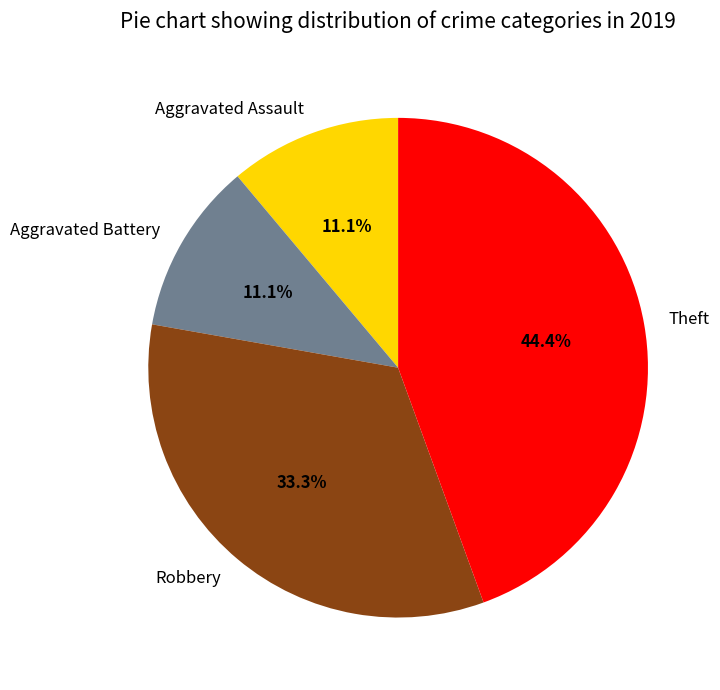

Does Theft represent more than half of the total?

No